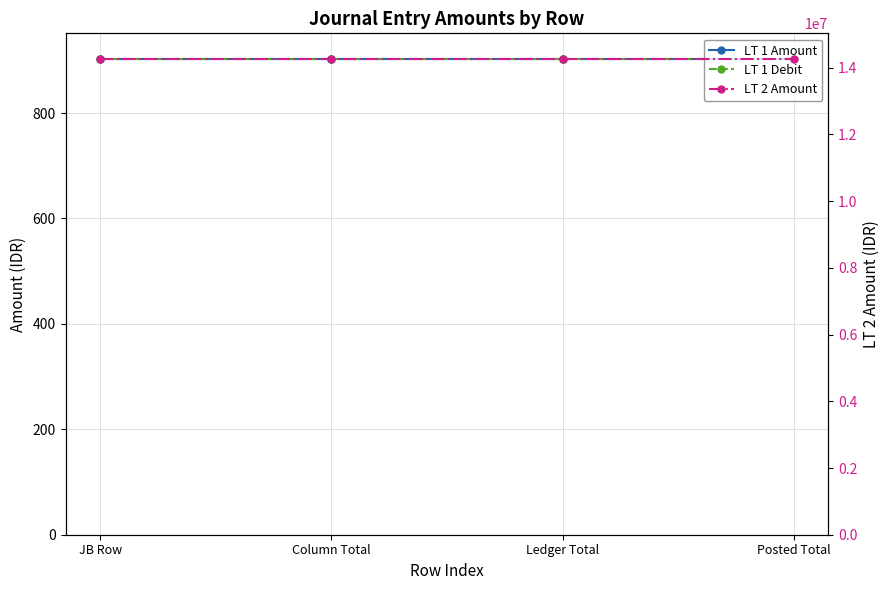

What is the spread (max minus min) of values at Column Total?

14248098.3